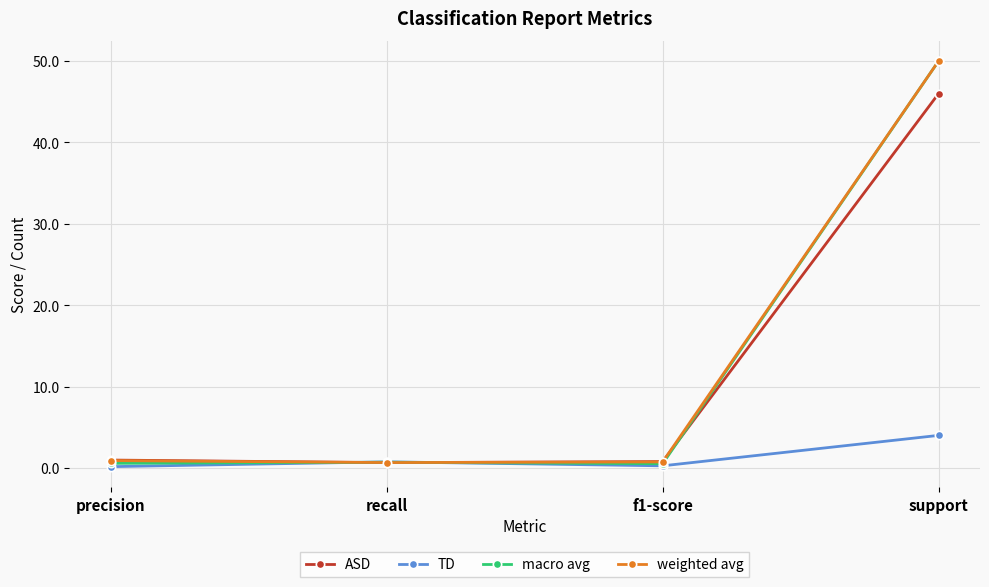

What is the maximum value shown in the chart?

50.0